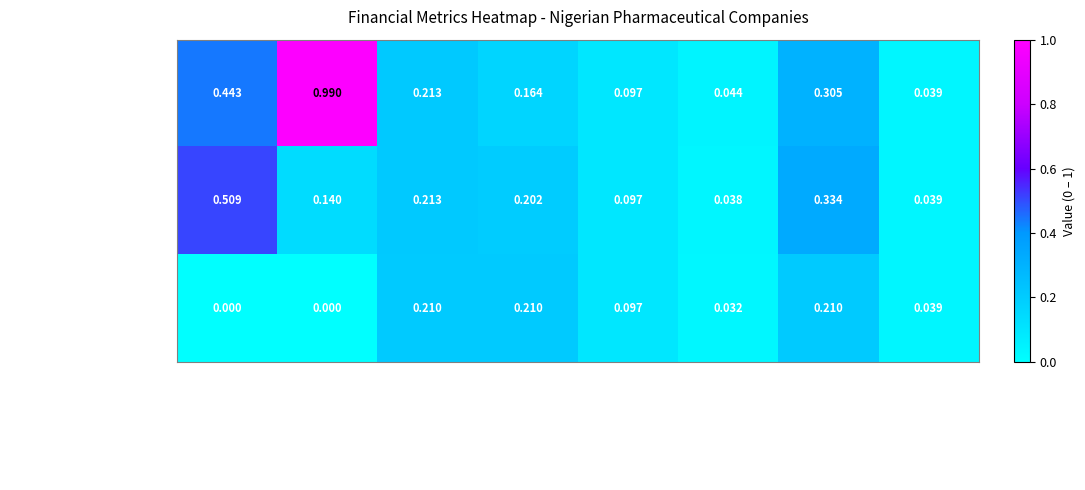

Which label corresponds to the largest value in the chart?

optimal_debt_capital